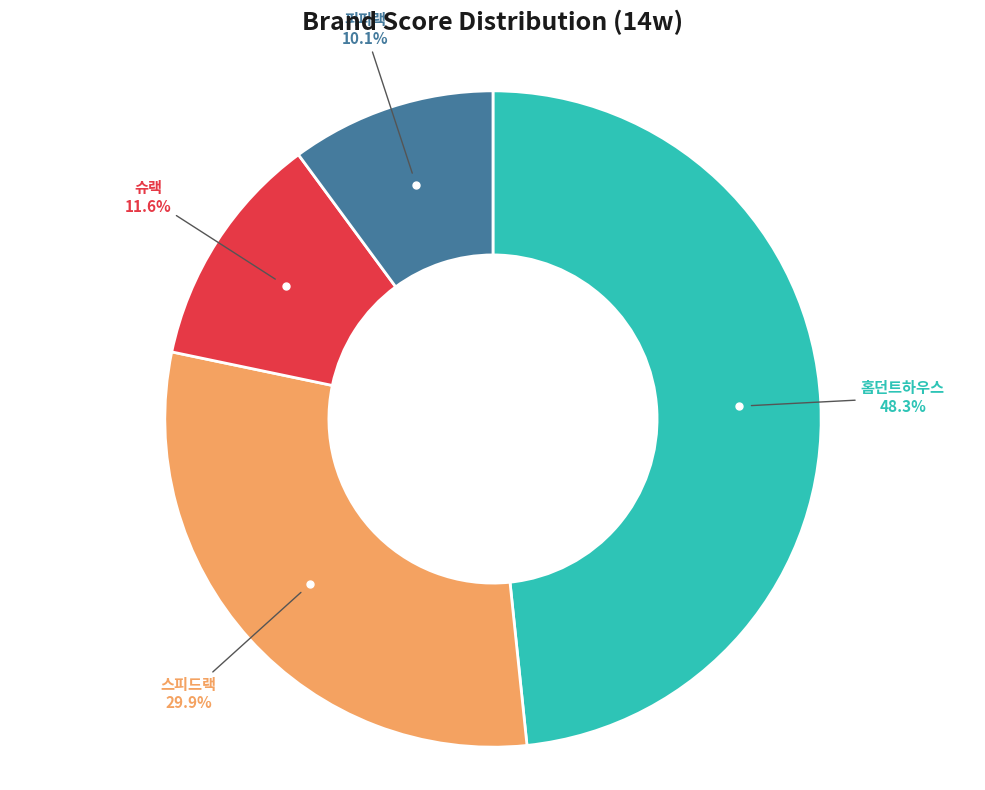

Is there any slice that represents more than half of the pie?

No